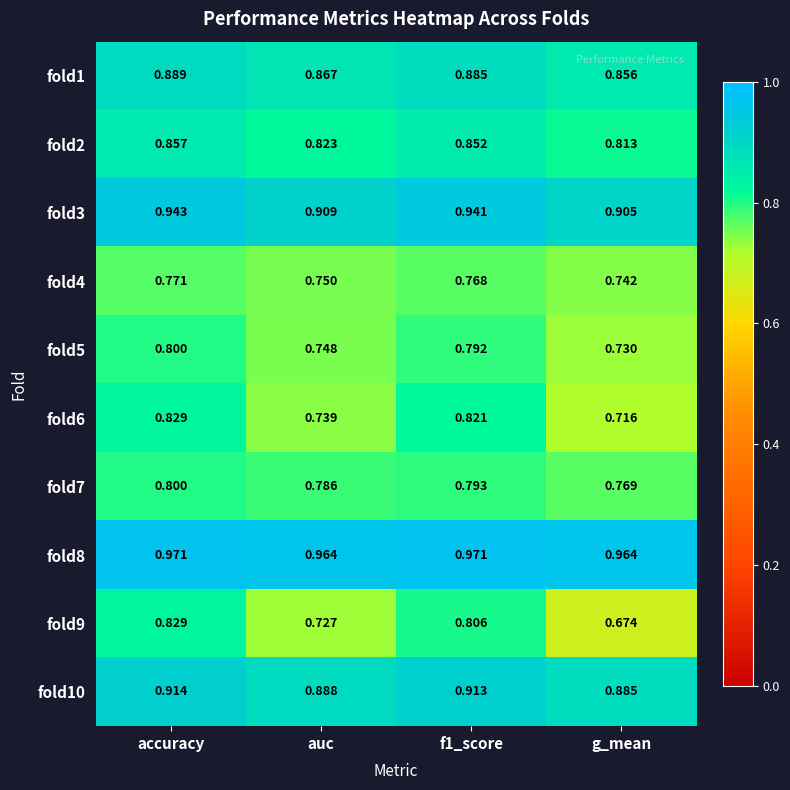

At which category does the chart reach its minimum across all series?

g_mean